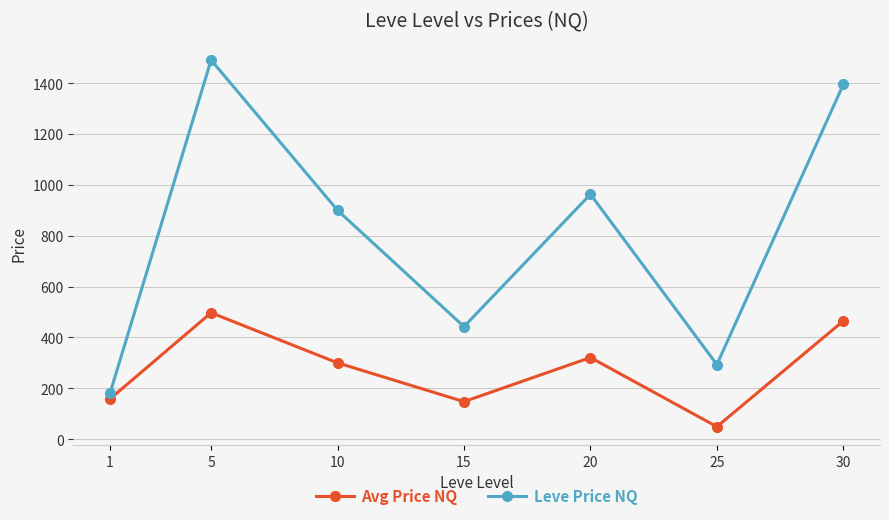

At which category is the sum across all series the highest?

5